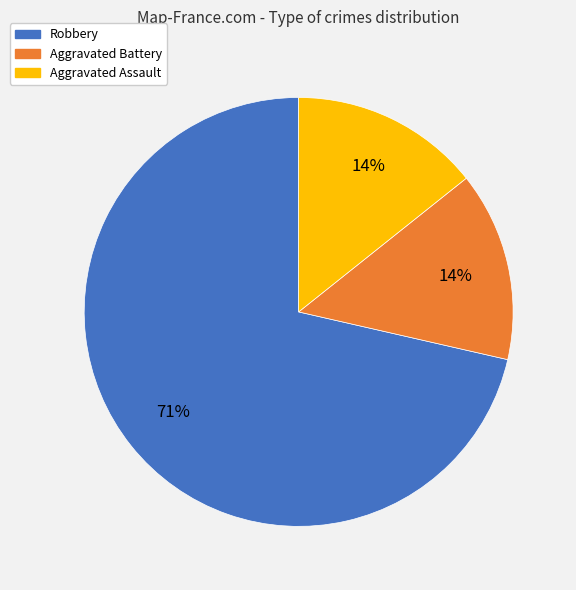

To the nearest percent, what is the combined percentage of Aggravated Assault and Robbery?

86%